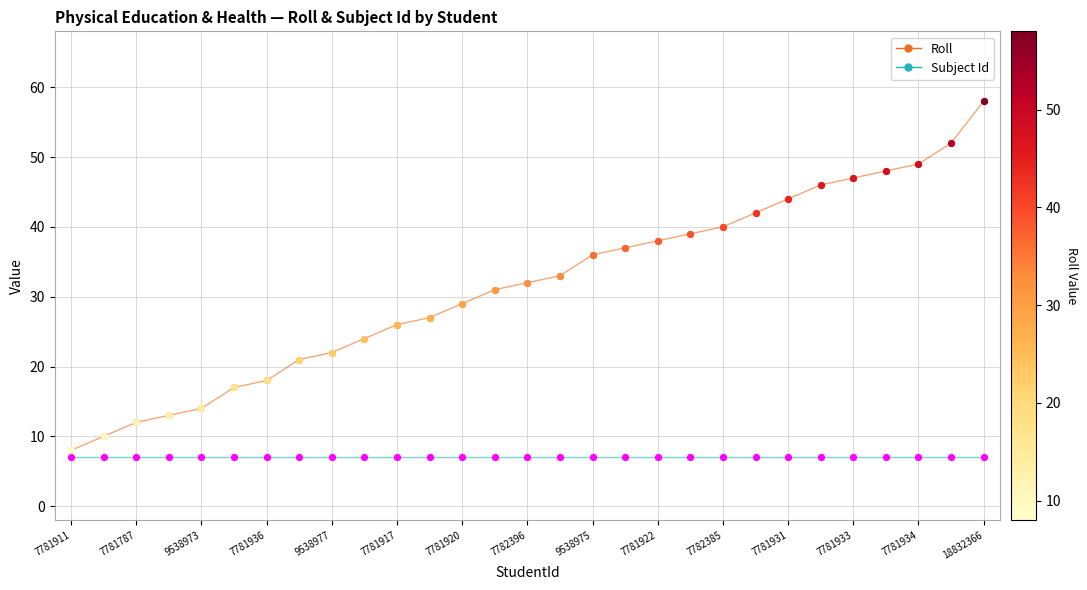

What is the lowest value of the Roll series?

8